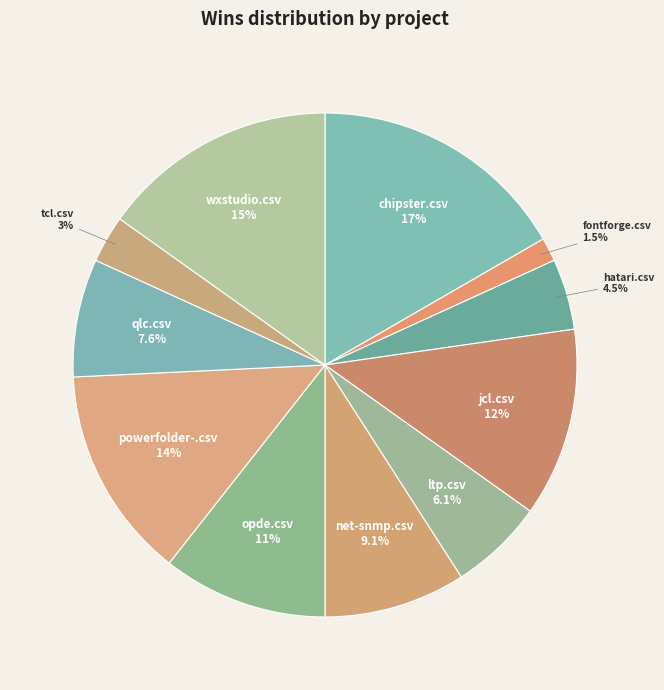

Which slice is the smallest?

fontforge.csv